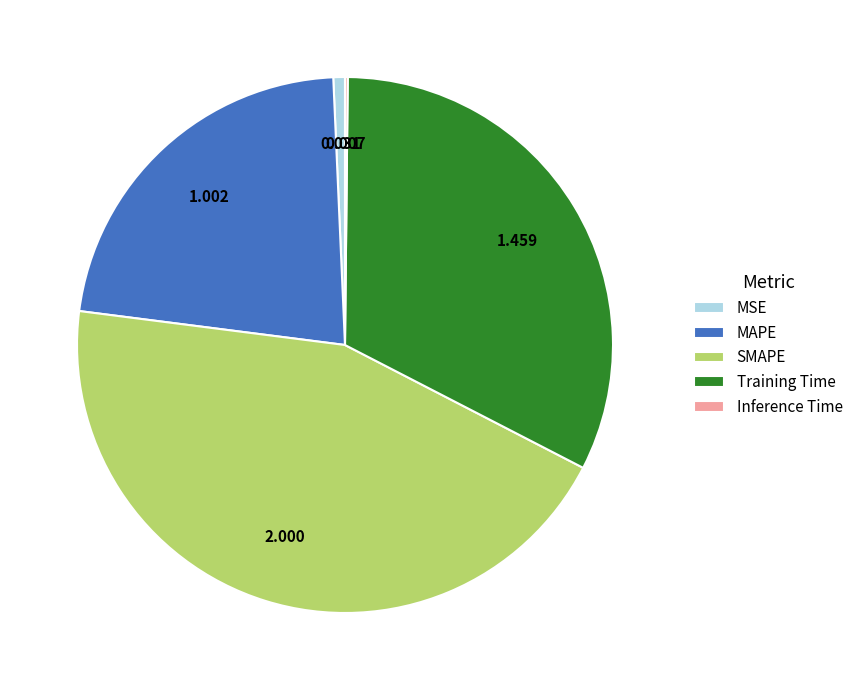

Between SMAPE and MAPE, which is larger?

SMAPE